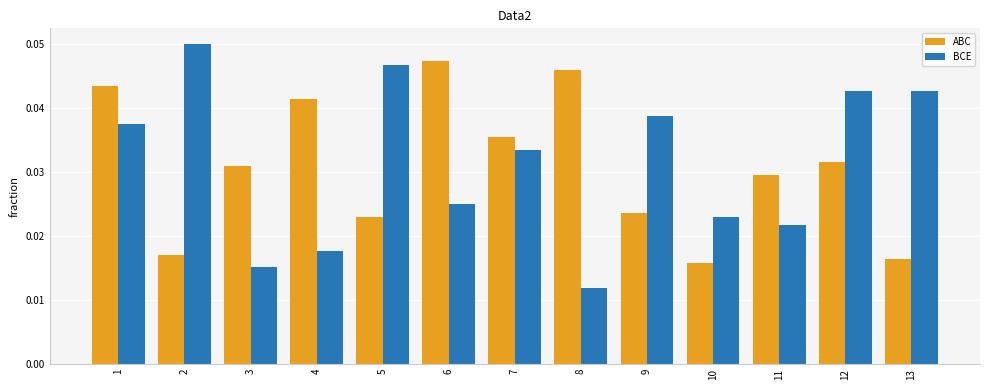

What is the sum of all BCE values?

0.4